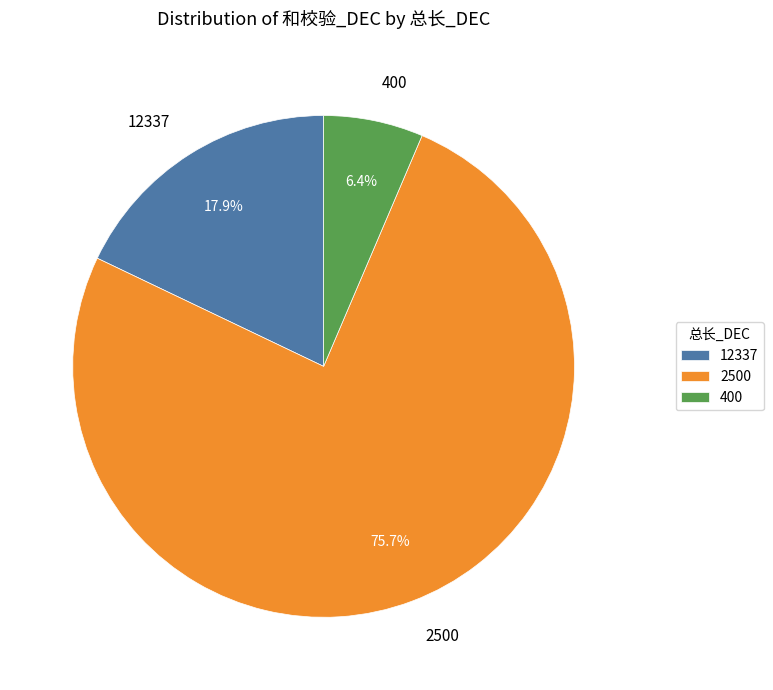

To the nearest percent, what is the difference between the largest and smallest slice percentages?

69%